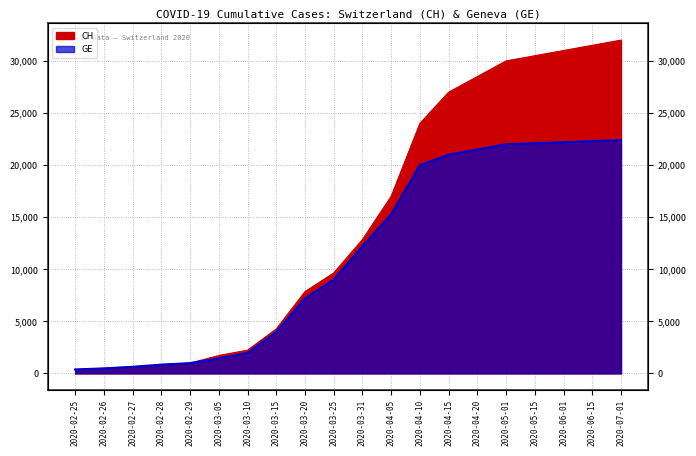

Reading left to right, extract all data points from this chart.

CH: 2020-02-25=375	2020-02-26=479	2020-02-27=630	2020-02-28=840	2020-02-29=981	2020-03-05=1715	2020-03-10=2226	2020-03-15=4259	2020-03-20=7847	2020-03-25=9642	2020-03-31=12852	2020-04-05=17000	2020-04-10=24000	2020-04-15=27000	2020-04-20=28500	2020-05-01=30000	2020-05-15=30500	2020-06-01=31000	2020-06-15=31500	2020-07-01=32000
GE: 2020-02-25=375	2020-02-26=479	2020-02-27=630	2020-02-28=840	2020-02-29=981	2020-03-05=1447	2020-03-10=1955	2020-03-15=3978	2020-03-20=7205	2020-03-25=9000	2020-03-31=12210	2020-04-05=15284	2020-04-10=20000	2020-04-15=21000	2020-04-20=21500	2020-05-01=22000	2020-05-15=22100	2020-06-01=22200	2020-06-15=22300	2020-07-01=22400